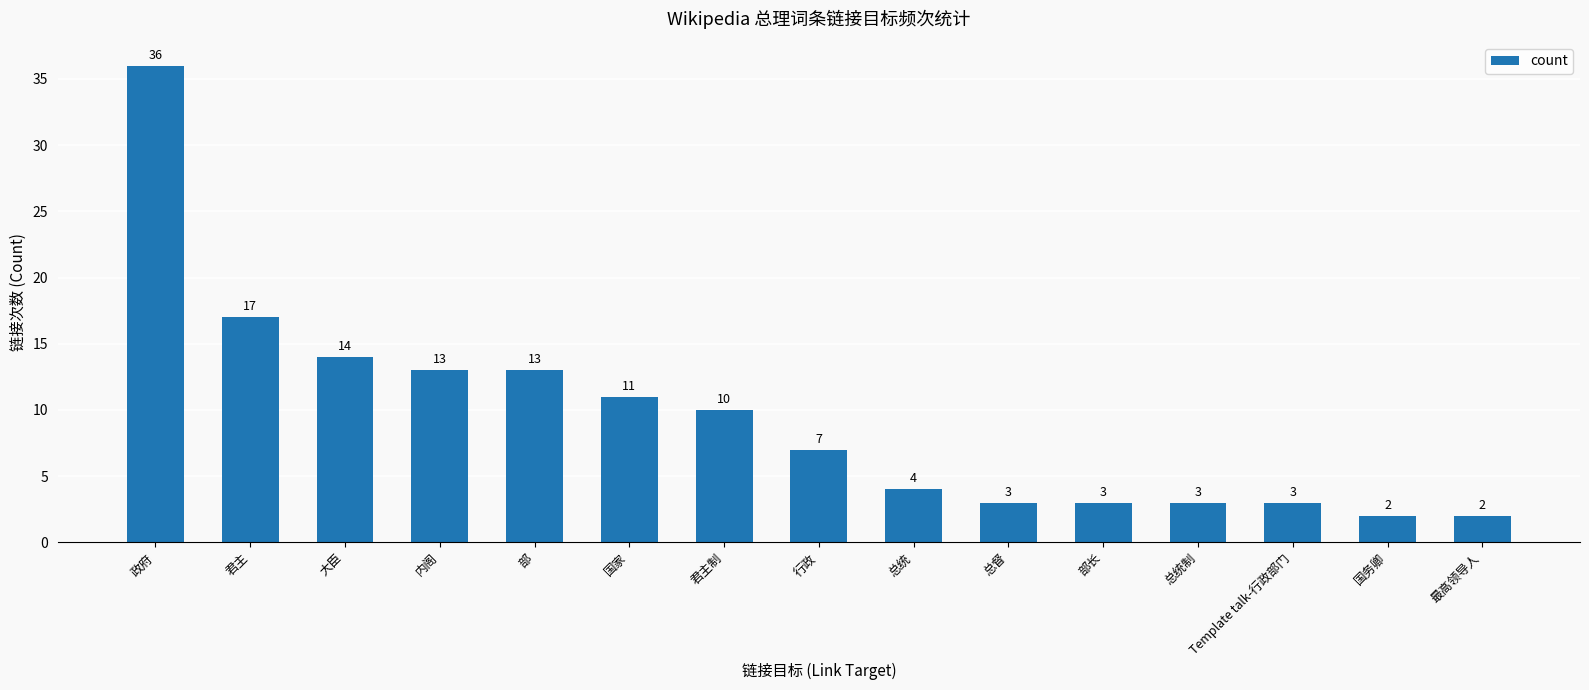

What is the ratio of the value at 政府 to the value at 最高领导人?

18.0